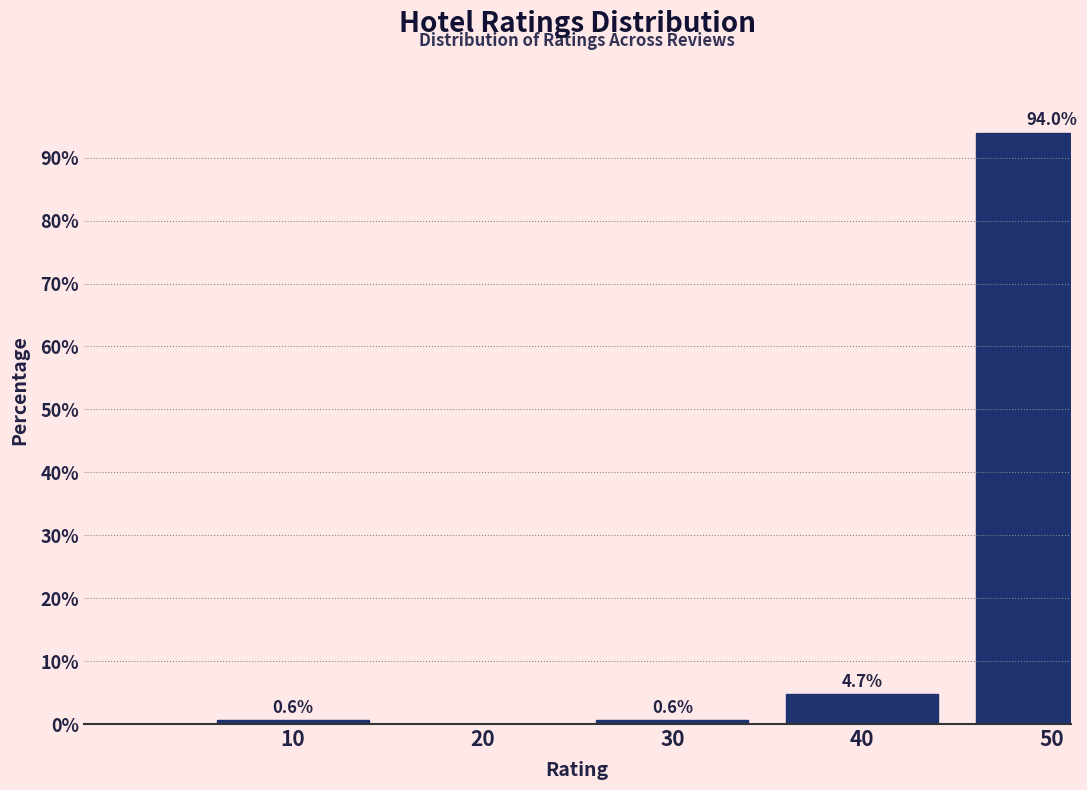

Reading left to right, what are all the values shown in this chart?

10=0.6	20=0.0	30=0.6	40=4.7	50=94.0